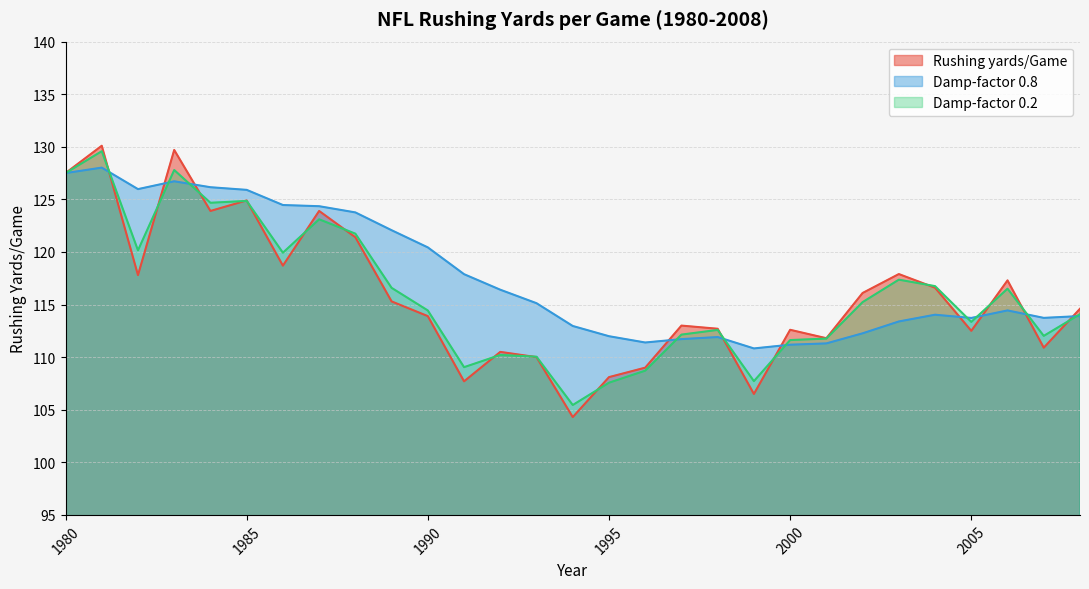

True or false: Rushing yards/Game has a value of 69.1 at 1987.

False